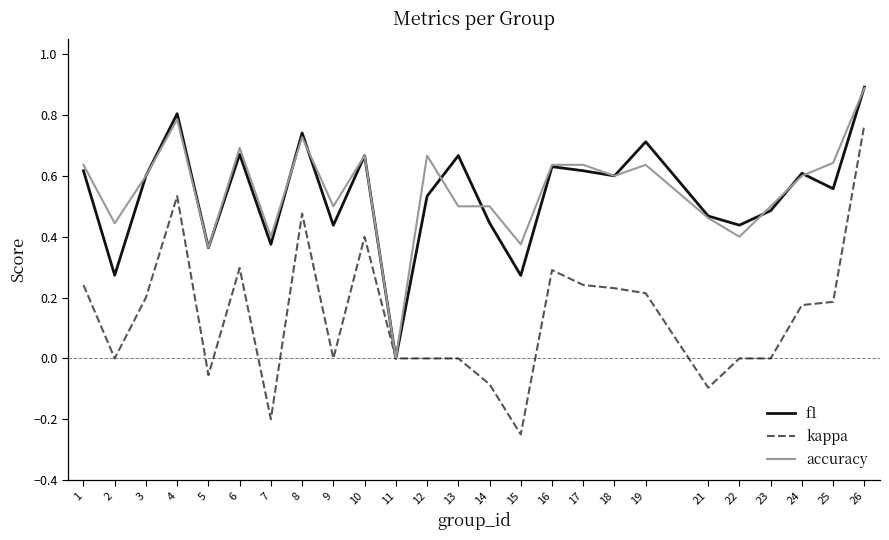

Between 9 and 15, which series saw the biggest shift?

kappa